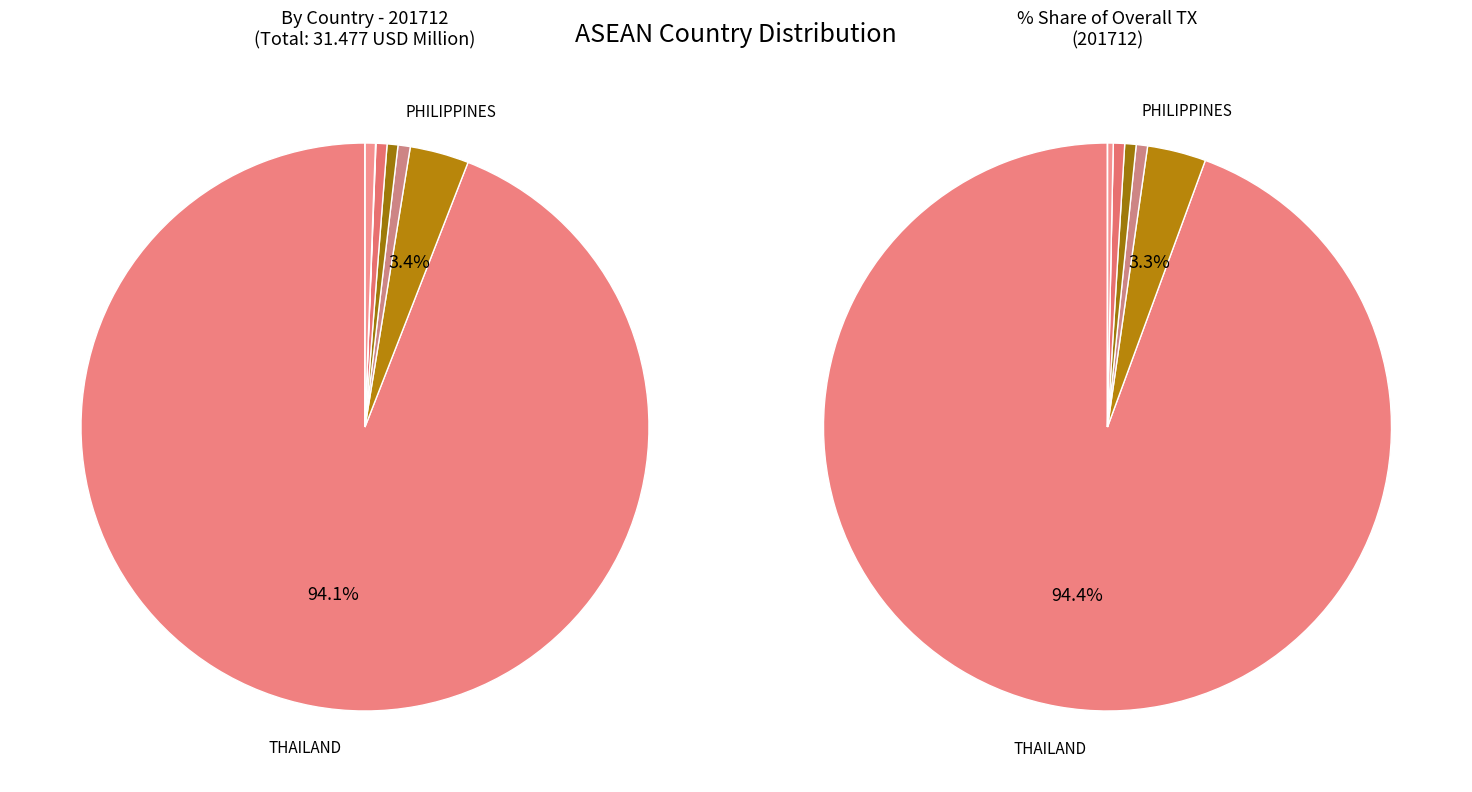

The MALAYSIA slice represents 11% of the pie. True or false?

False